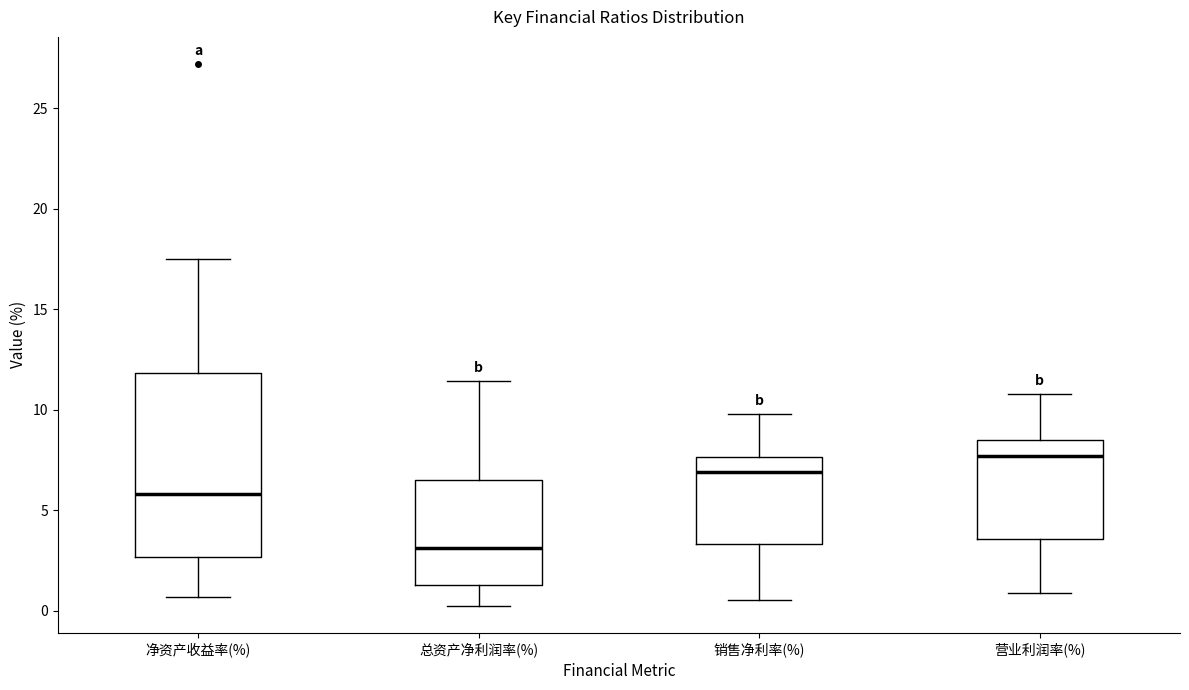

Where does the upper whisker of the box for 净资产收益率(%) end on the y-axis? The values are not printed on the chart, so give them approximately, as read against the axis.

17.5